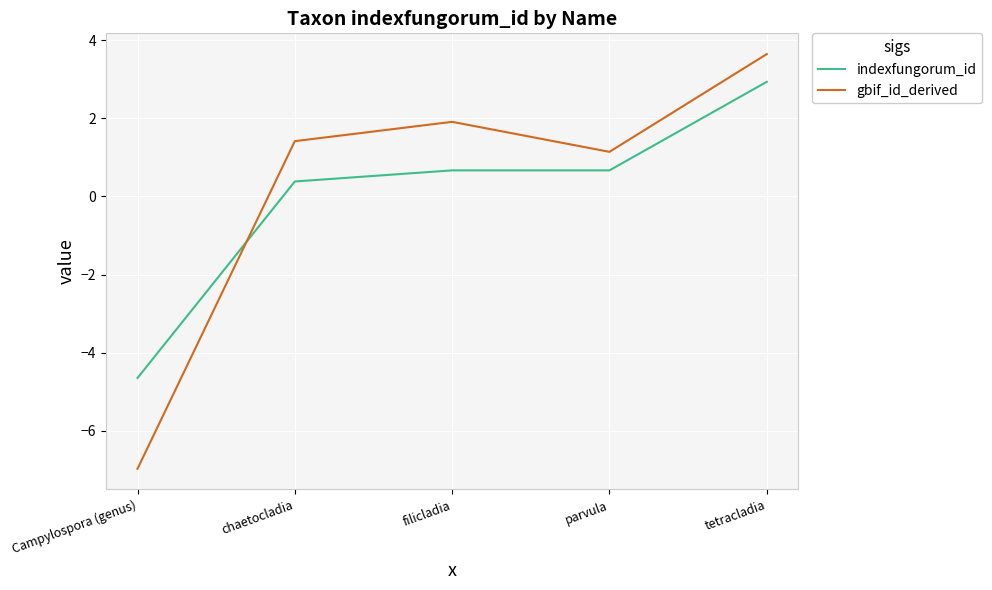

At which category is the sum across all series the highest?

tetracladia